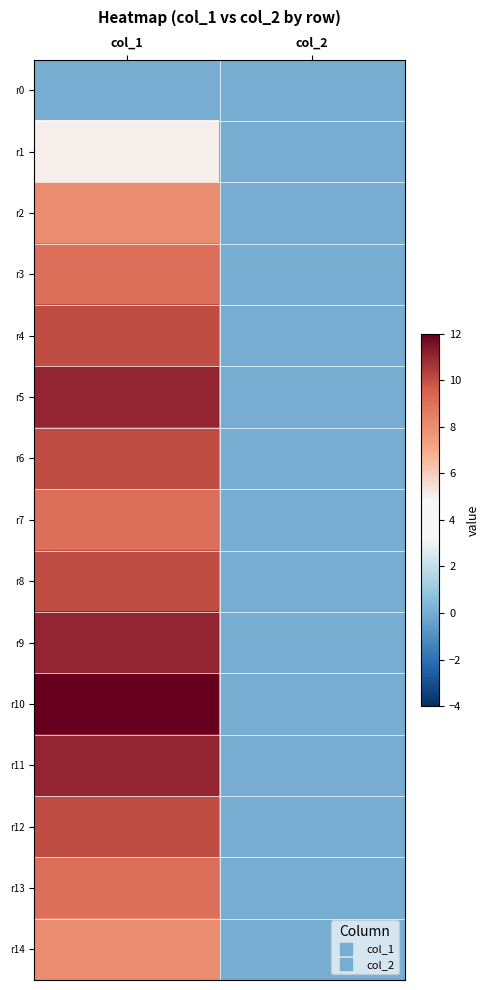

Between col_1 and col_2, which is larger?

col_1